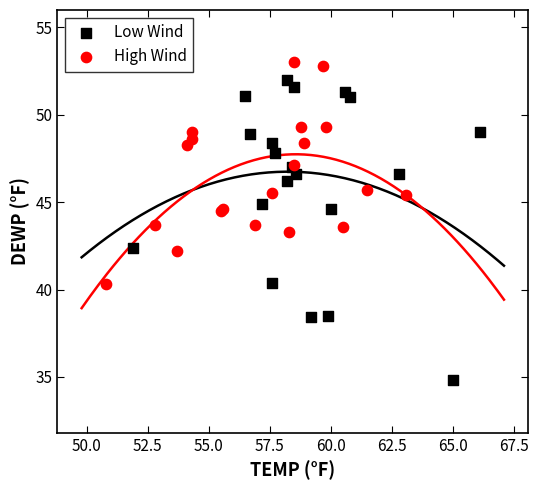

Which series contains the highest Y value?

High Wind